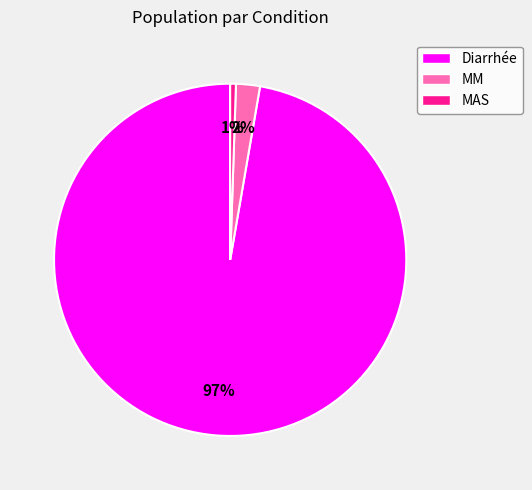

How many segments does this pie chart have?

3